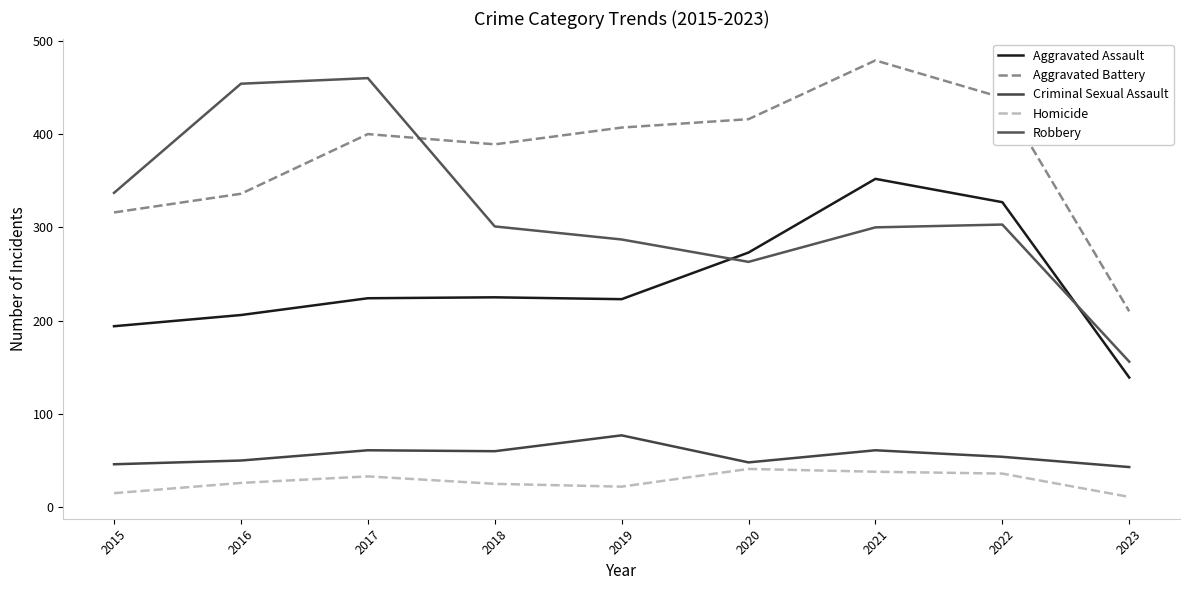

How many lines are shown in the chart?

5